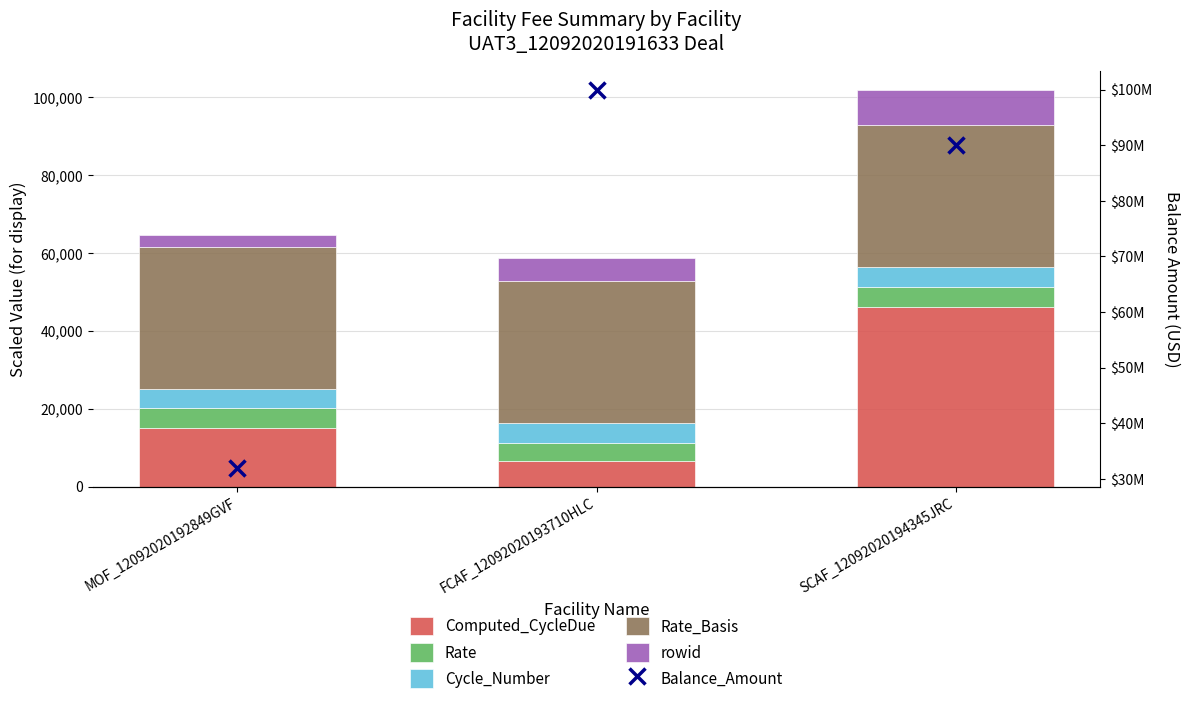

Reading left to right, transcribe all the data shown in this chart.

Computed_CycleDue: 14931.6	6506.9	46056.2
Rate: 5250.0	4750.0	5250.0
Cycle_Number: 5000.0	5000.0	5000.0
Rate_Basis: 36500.0	36500.0	36500.0
rowid: 3000.0	6000.0	9000.0
Balance_Amount: 32000000.0	100000000.0	90000000.0